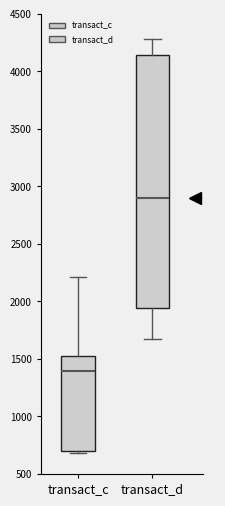

Where is the upper edge of the box for transact_d on the y-axis? The values are not printed on the chart, so give them approximately, as read against the axis.

4150